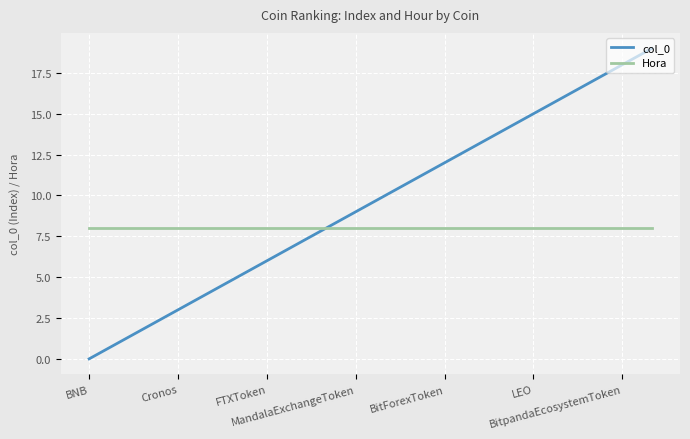

Rank the series by their average value, from highest to lowest.

col_0, Hora